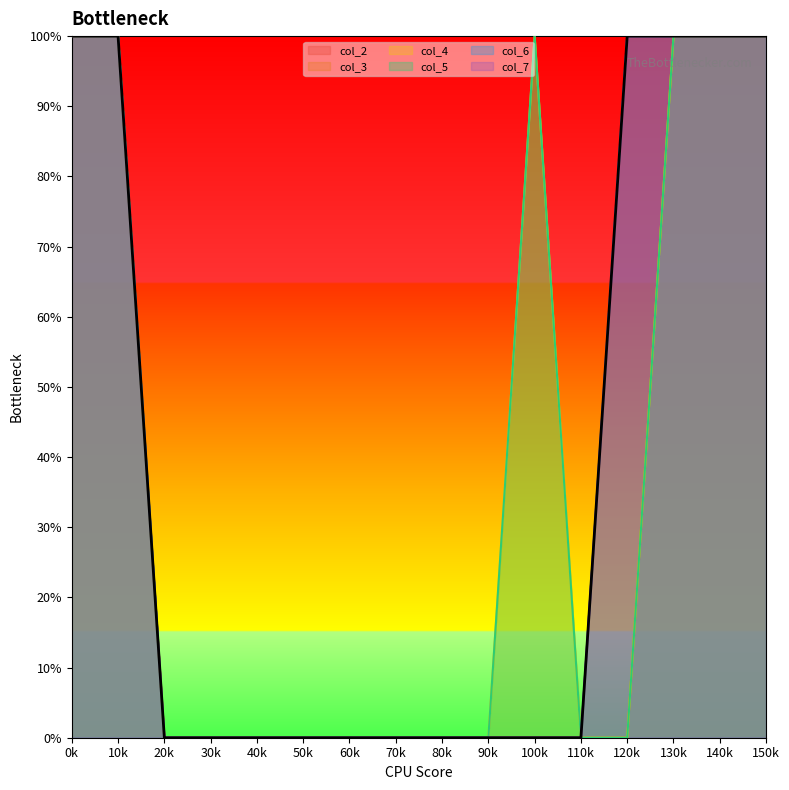

Which series has the largest total across all categories?

col_2